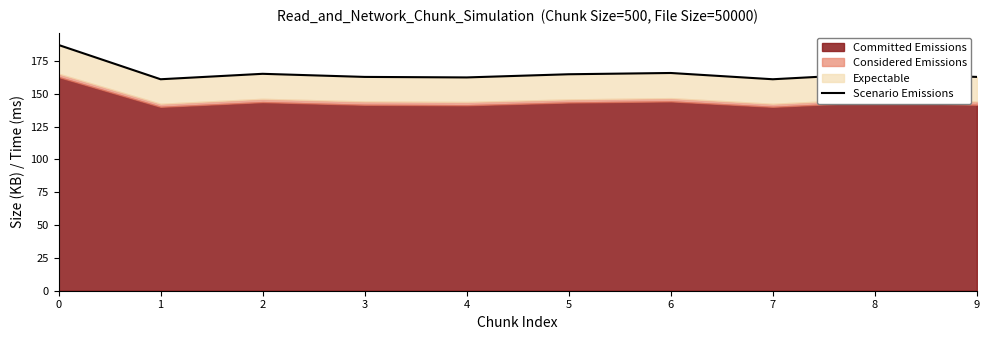

Reading left to right, extract all data points from this chart.

187.1	161.0	165.1	162.8	162.4	164.8	165.8	161.0	165.1	162.8